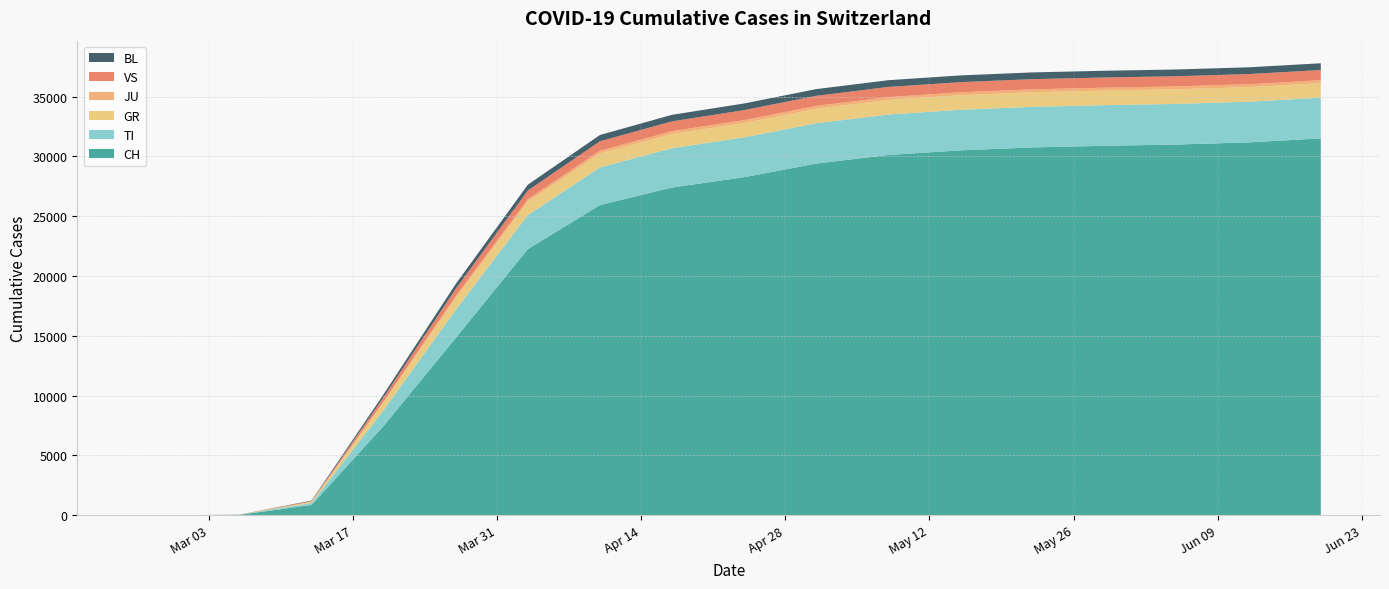

Reading right to left, extract all data points from this chart.

CH: 31512	31178	30998	30893	30756	30513	30126	29407	28268	27404	25936	22253	14829	7474	860	40	0	0
TI: 3402	3401	3400	3398	3397	3391	3383	3368	3329	3286	3150	2847	2356	1321	161	9	0	0
GR: 1221	1221	1221	1221	1221	1220	1218	1214	1205	1193	1167	1121	980	646	104	4	0	0
JU: 241	240	240	240	240	240	239	239	237	234	226	208	164	86	14	1	0	0
VS: 851	850	850	850	850	849	847	843	836	820	789	724	608	351	50	2	0	0
BL: 566	565	565	565	565	564	563	561	556	546	526	484	402	245	38	2	0	0